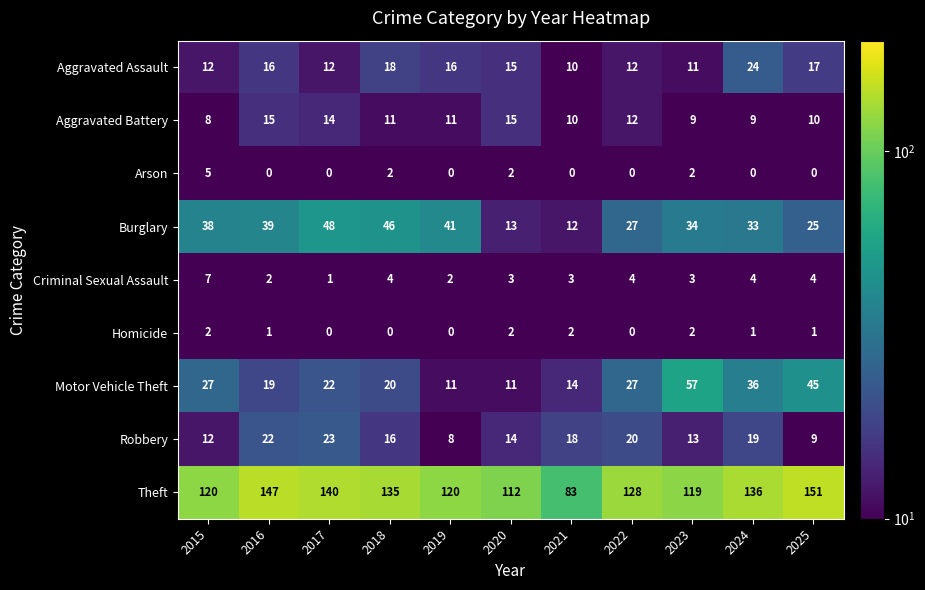

What is the greatest value displayed?

151